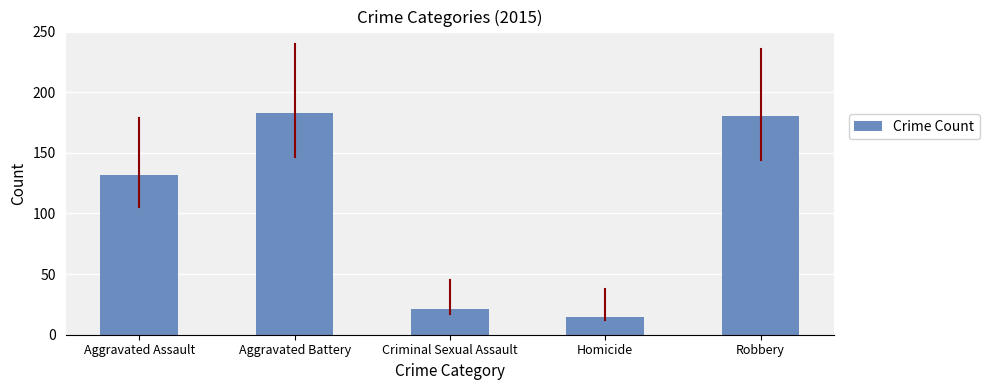

How many bars are there in total?

5